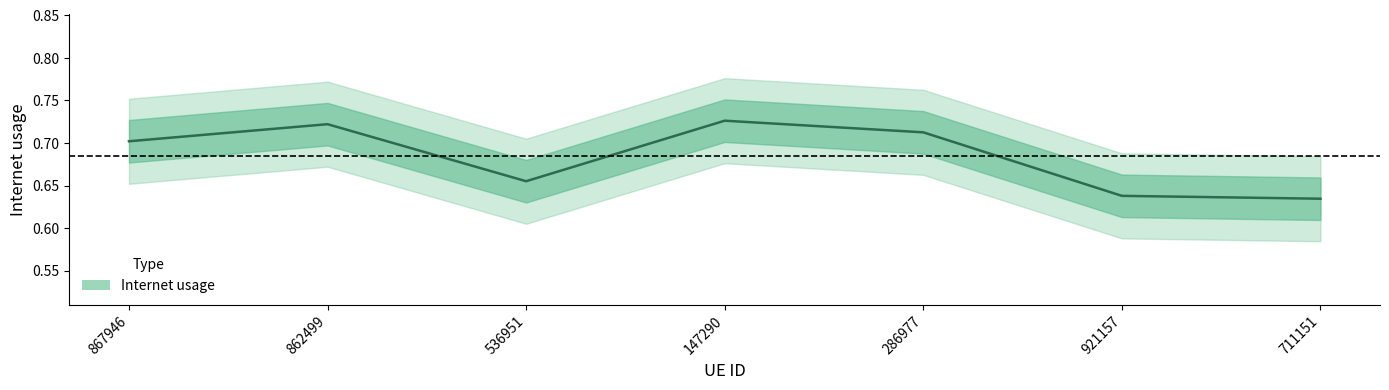

Rank the categories by value from lowest to highest.

711151, 921157, 536951, 867946, 286977, 862499, 147290